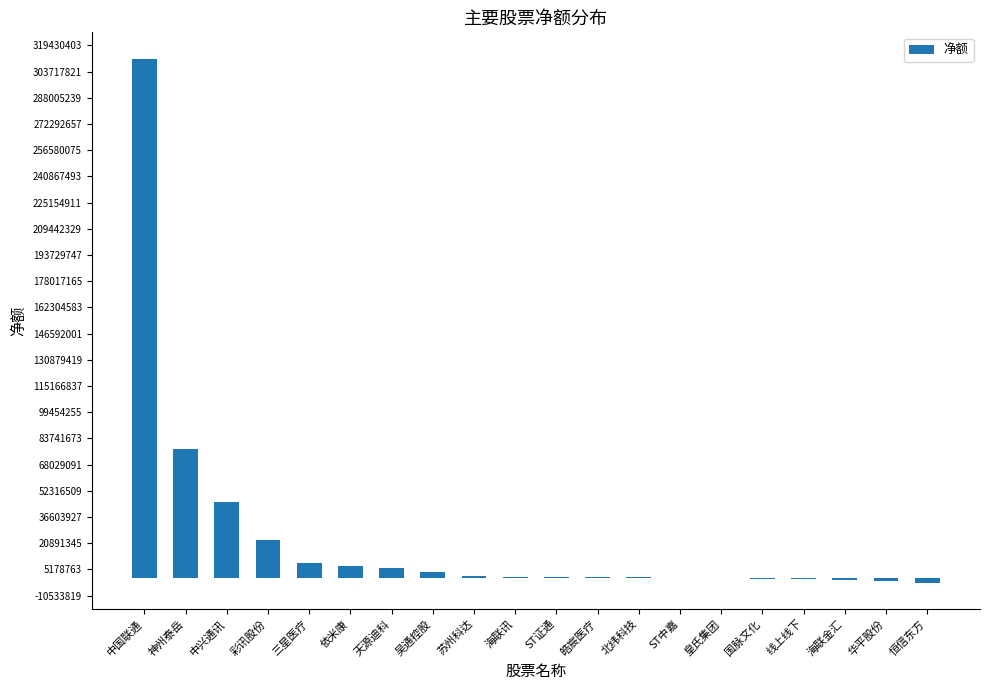

How many data points does each series have?

20